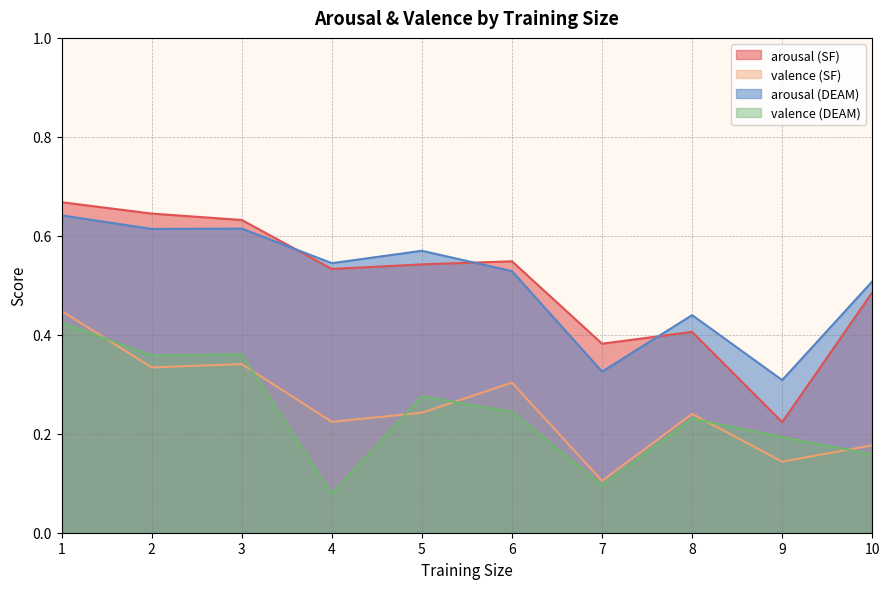

At which category is the sum across all series the highest?

1